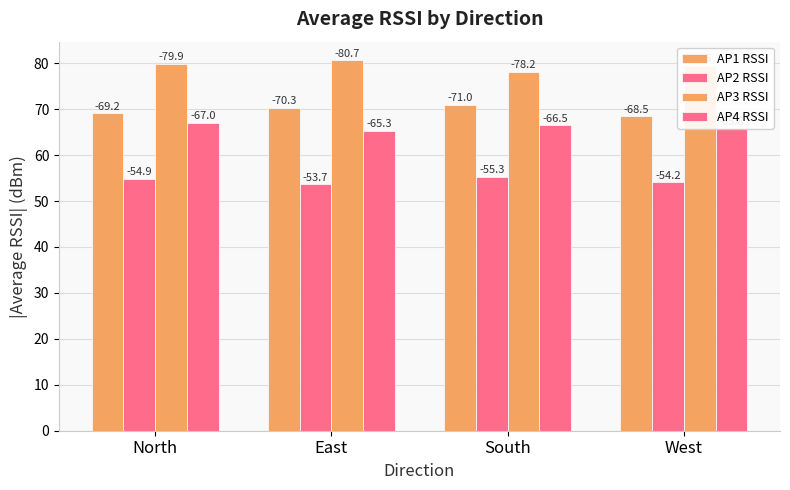

Which category has the highest value across all series?

East